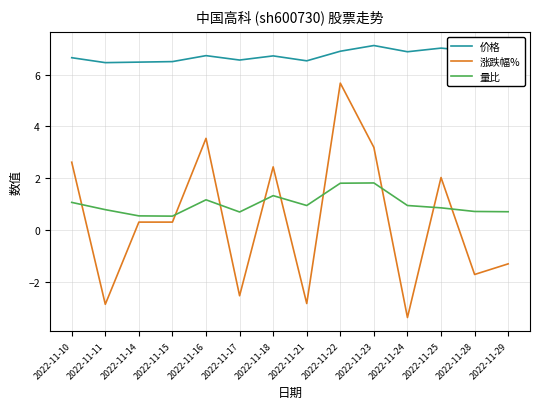

What are all the series names shown in the legend?

价格, 涨跌幅%, 量比